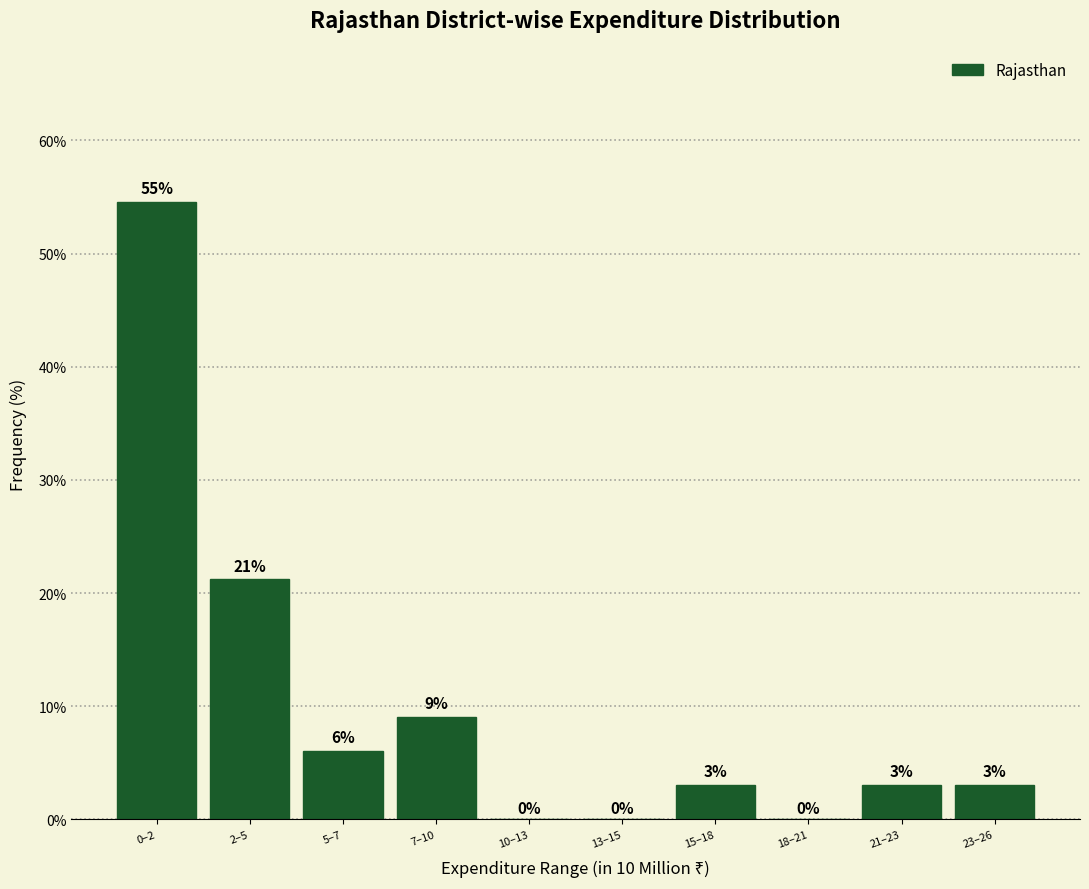

The value at 0–2 is 79.1. True or false?

False